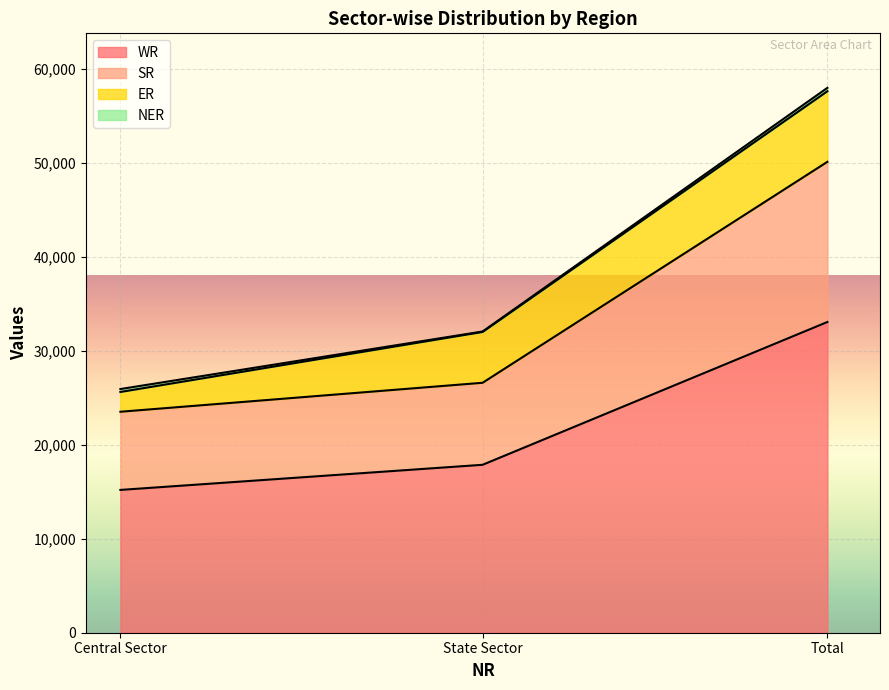

At which category is the sum across all series the highest?

Total